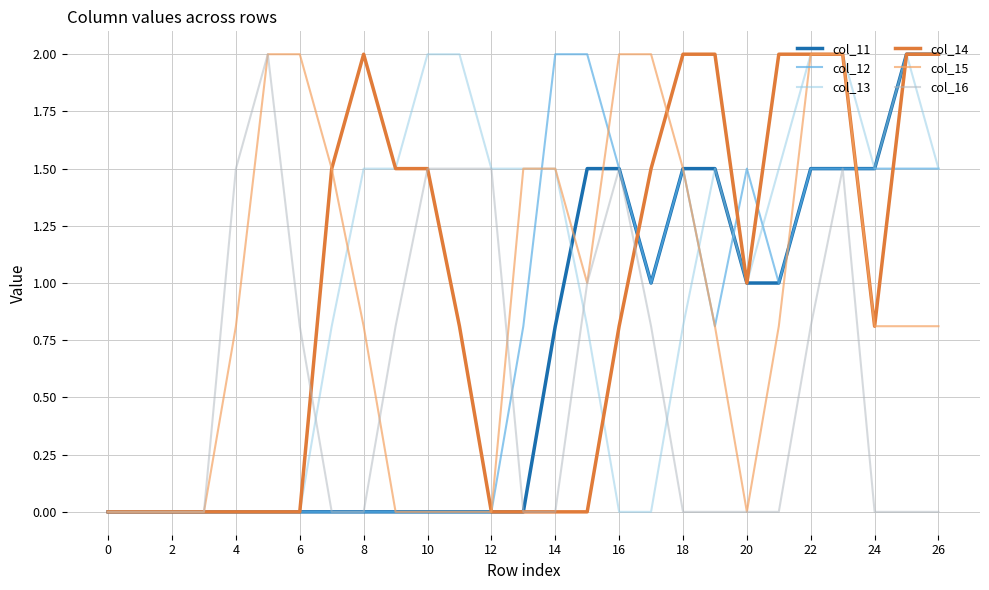

What is the highest value of the col_11 series?

2.0